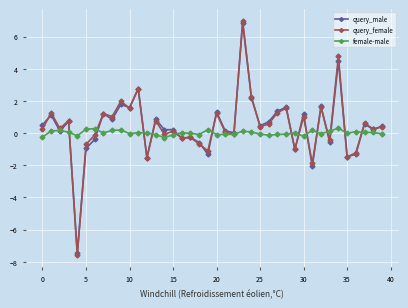

After their last crossing, which series has the higher values: female-male or query_female?

query_female